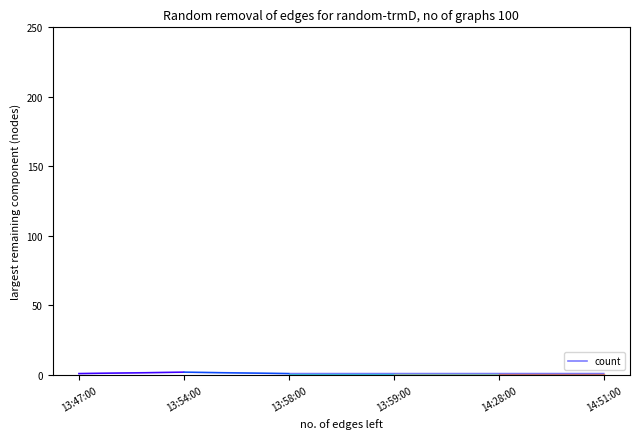

What is the value of the 1st point from the left?

1